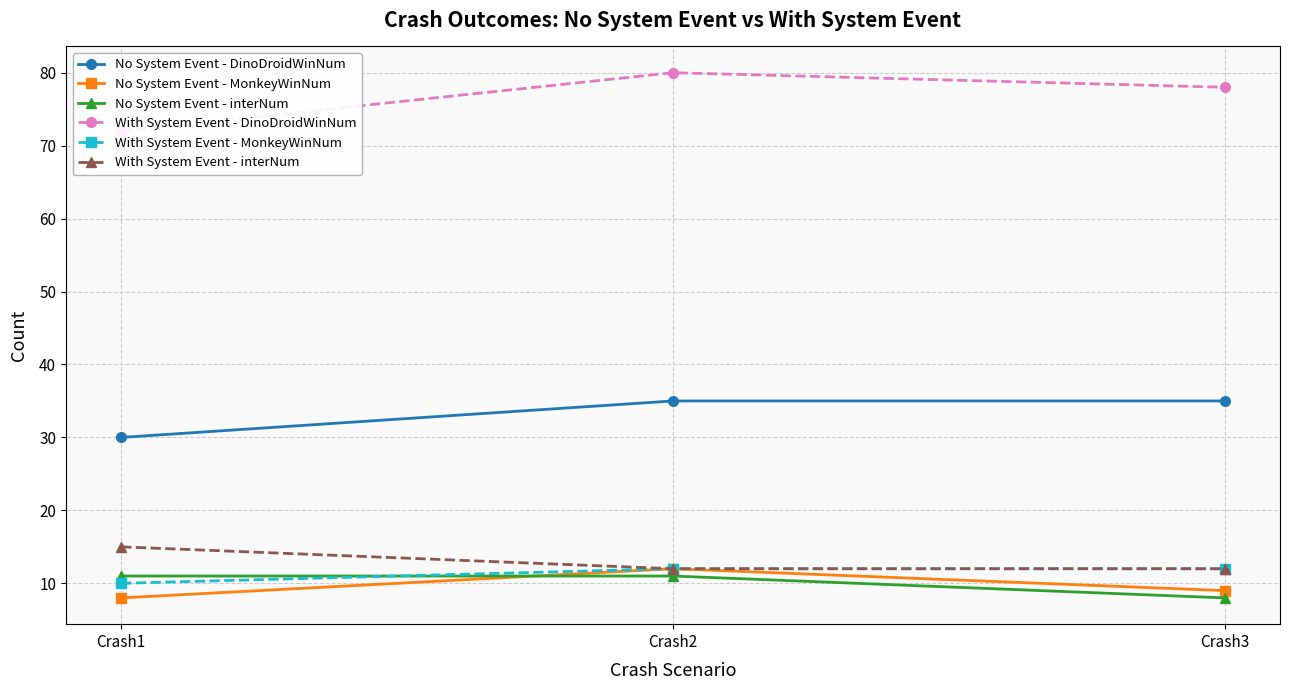

Reading left to right, extract all data points from this chart.

No System Event - DinoDroidWinNum: 30	35	35
No System Event - MonkeyWinNum: 8	12	9
No System Event - interNum: 11	11	8
With System Event - DinoDroidWinNum: 72	80	78
With System Event - MonkeyWinNum: 10	12	12
With System Event - interNum: 15	12	12